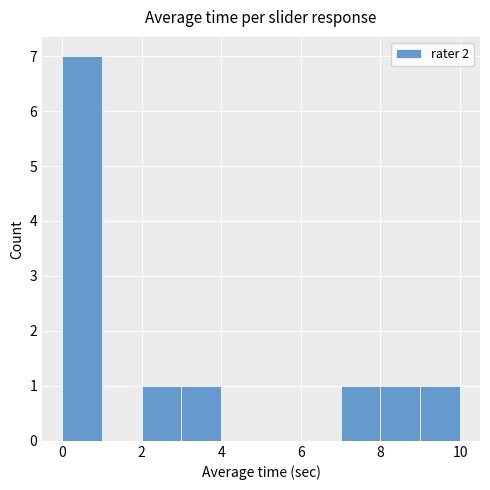

Which range on the x-axis has the tallest bar?

0 to 1